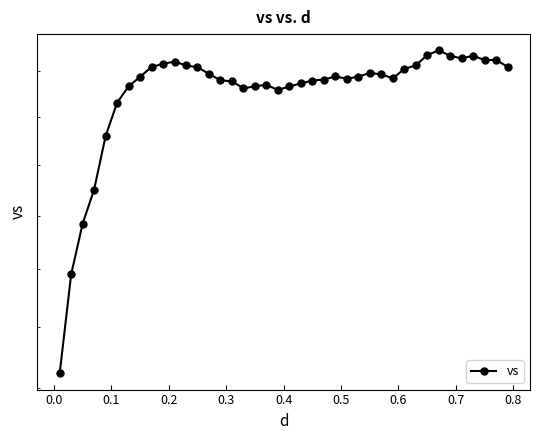

What is the value of the 30th point from the left?

198.5